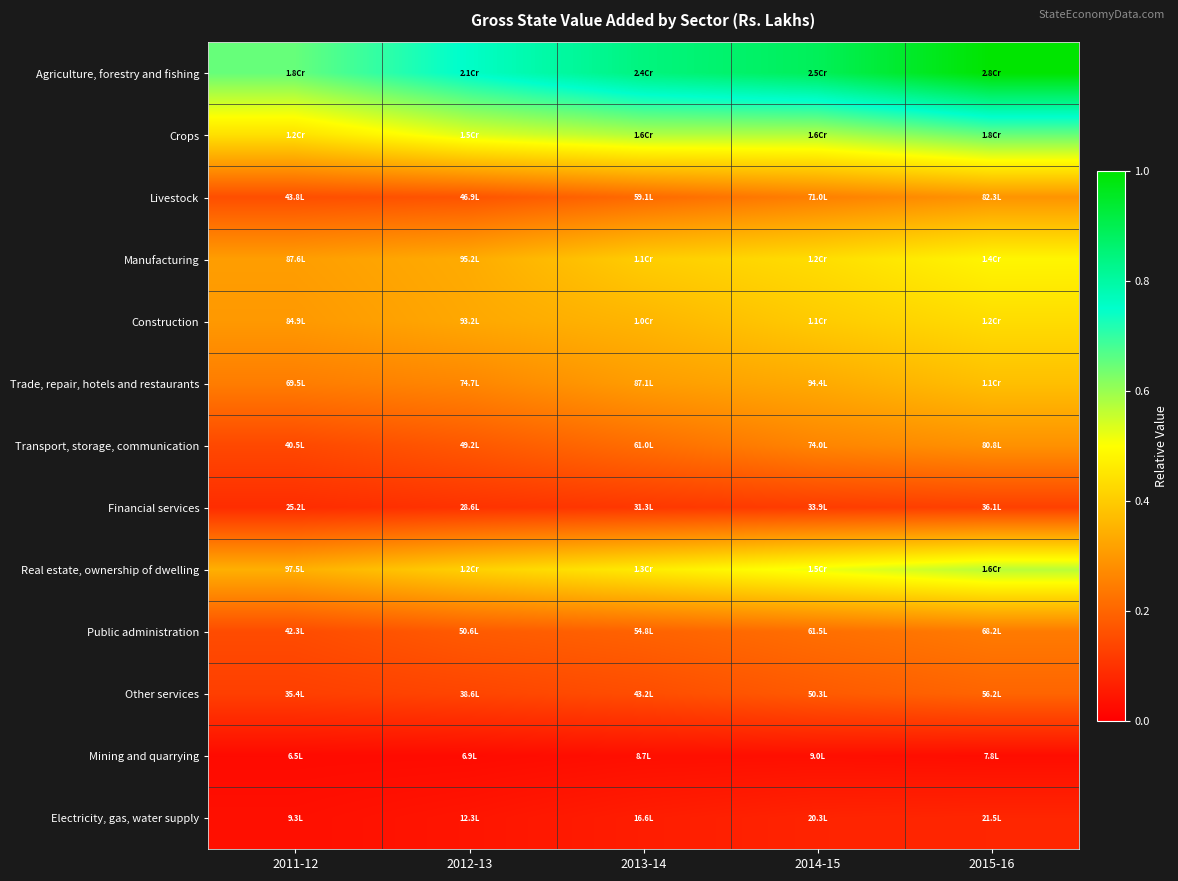

Between 2012-13 and 2013-14, which is larger?

2013-14